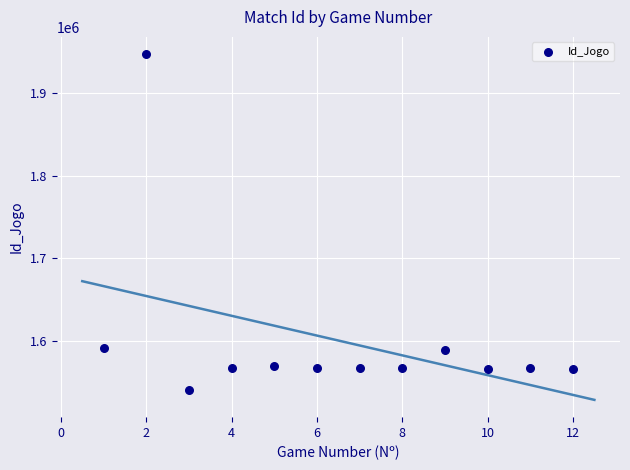

What is the range of Y values (max minus min)?

407456